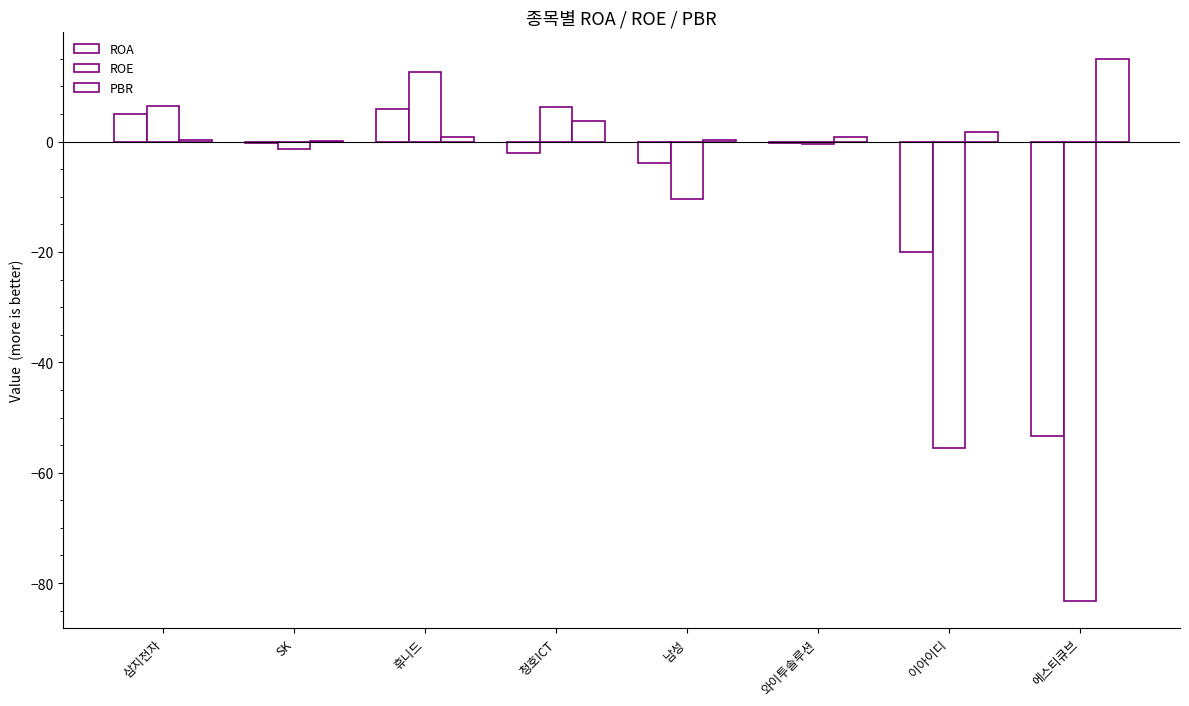

Reading left to right, extract all data points from this chart.

ROA: 5.0	-0.2	6.0	-2.1	-3.9	-0.3	-19.9	-53.3
ROE: 6.4	-1.4	12.6	6.3	-10.3	-0.4	-55.5	-83.3
PBR: 0.3	0.1	0.8	3.8	0.4	0.8	1.7	15.0